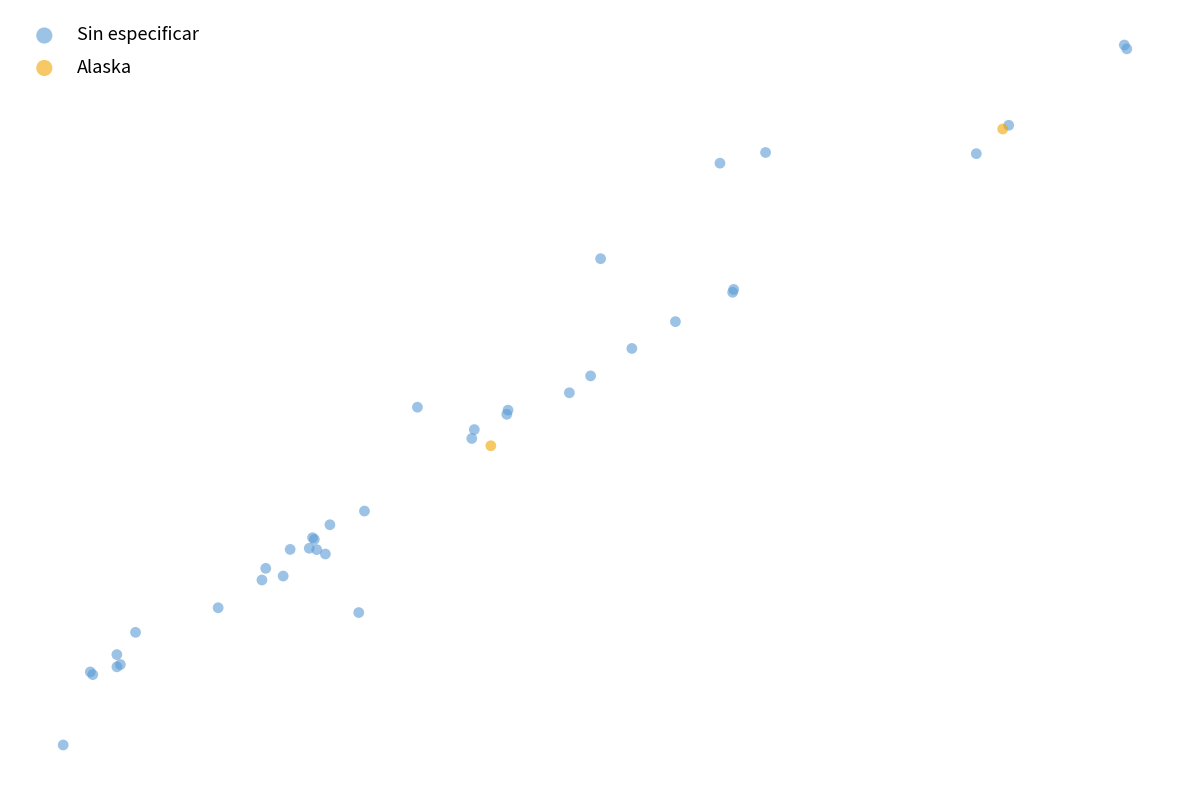

What are all the series names shown in the legend?

Sin especificar, Alaska